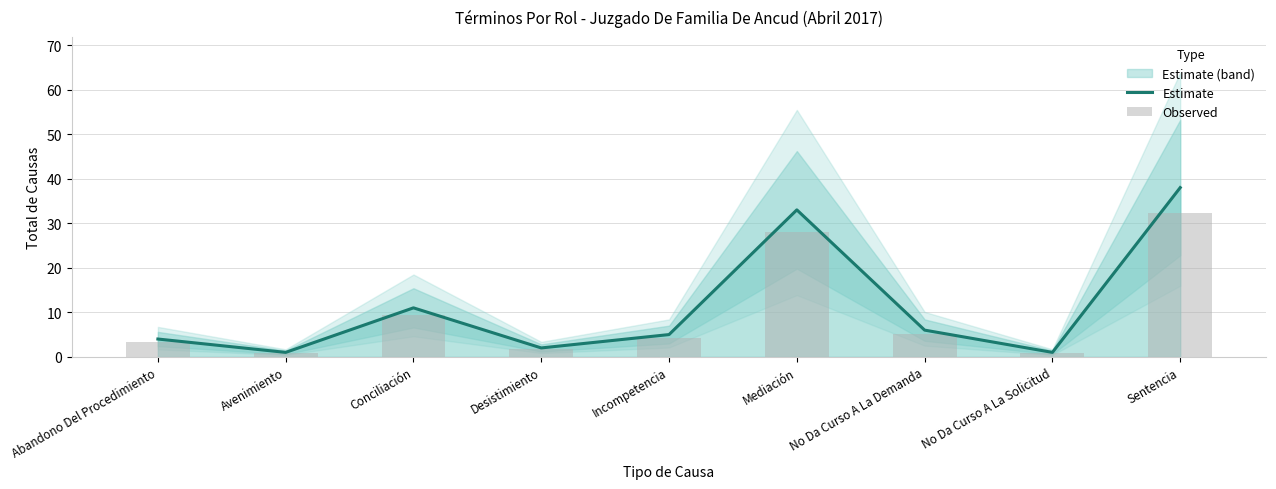

Are the bars horizontal?

No